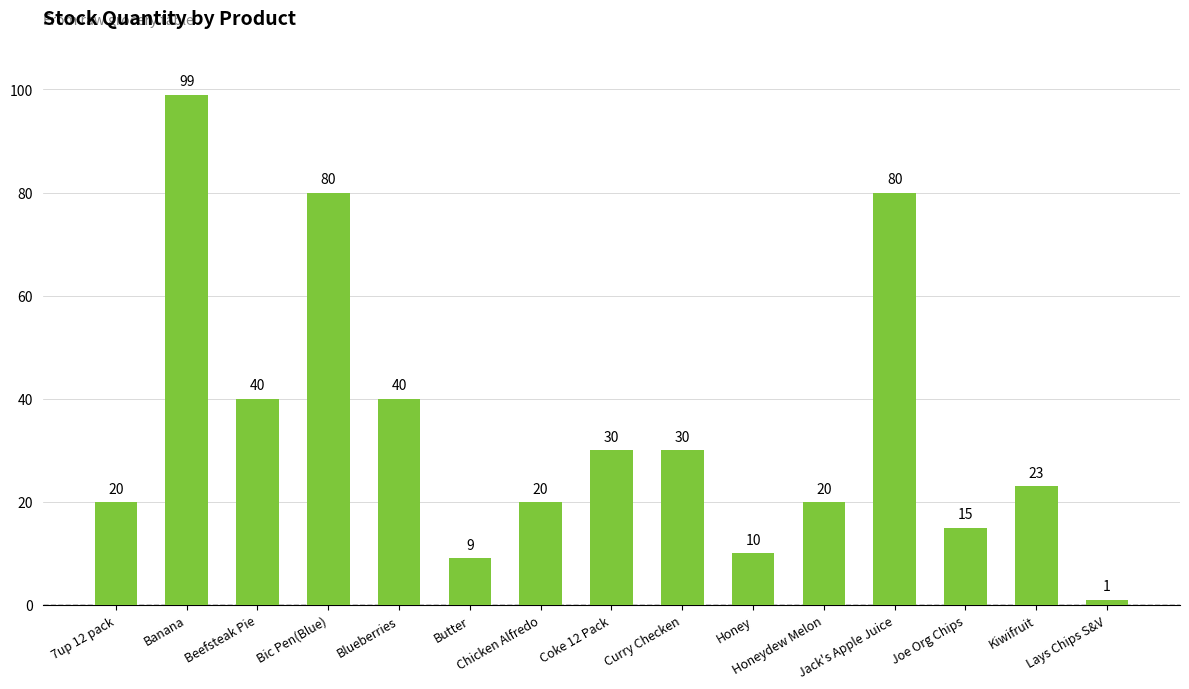

Is it true that the value at 7up 12 pack is 7?

False